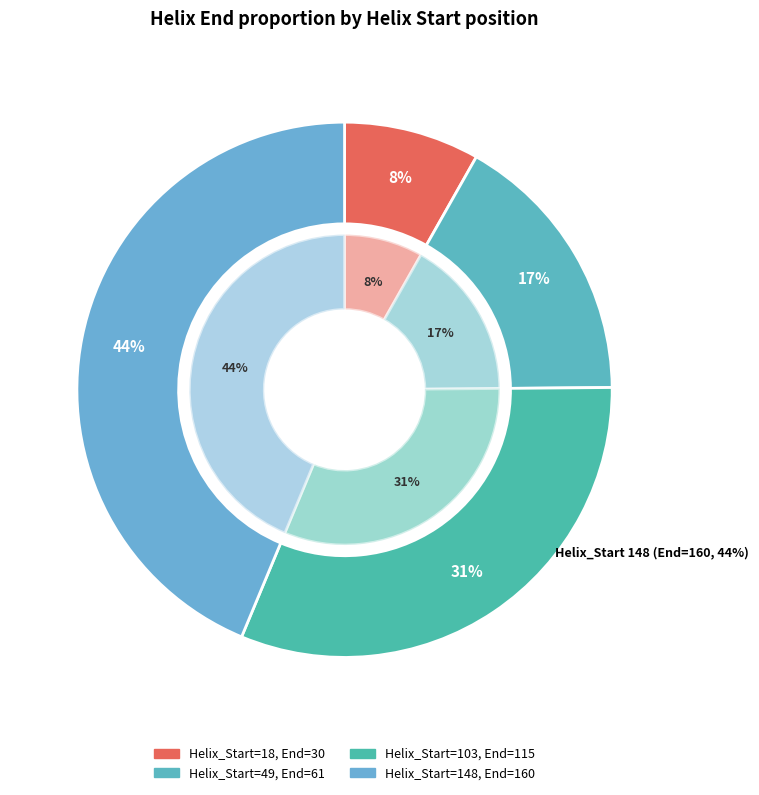

Between 18 and 148, which is larger?

148